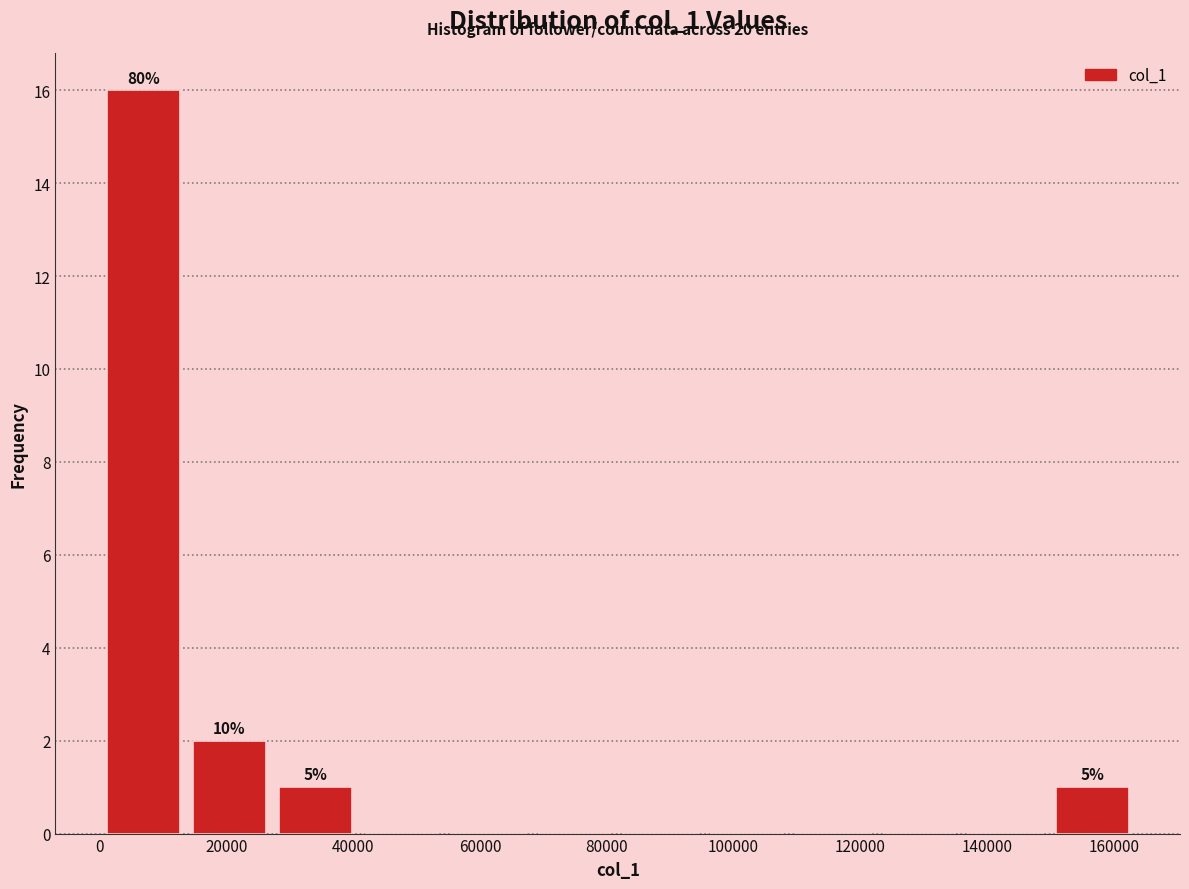

Which range on the x-axis has the tallest bar?

0 to 14000